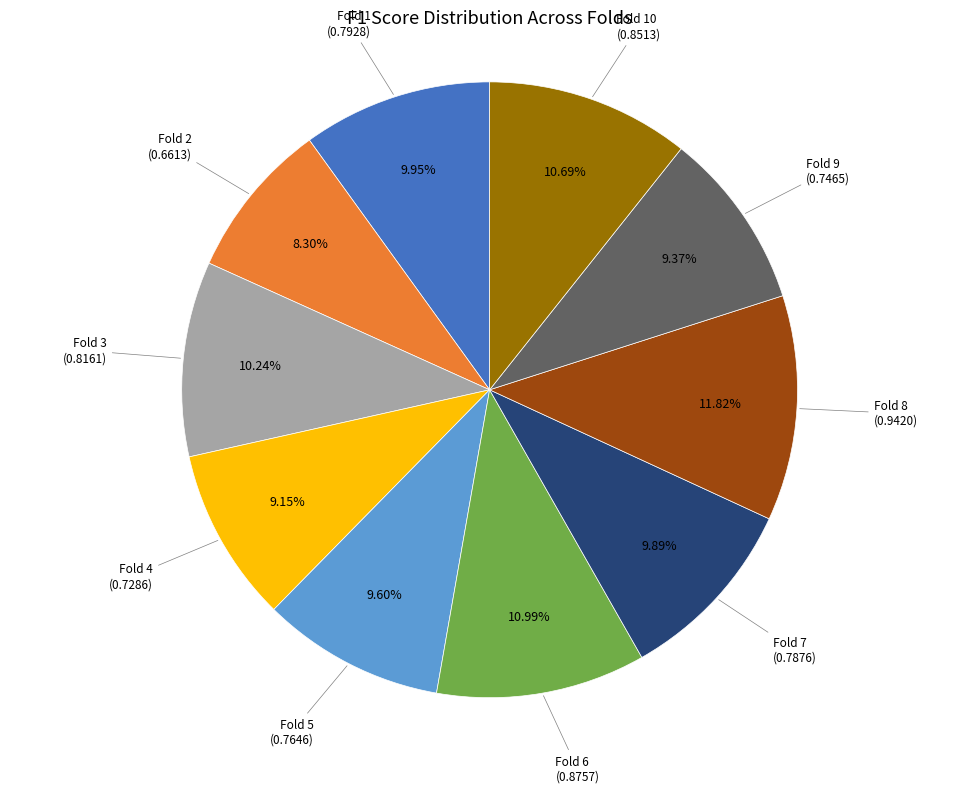

Which category has the smallest portion of the pie?

Fold 2